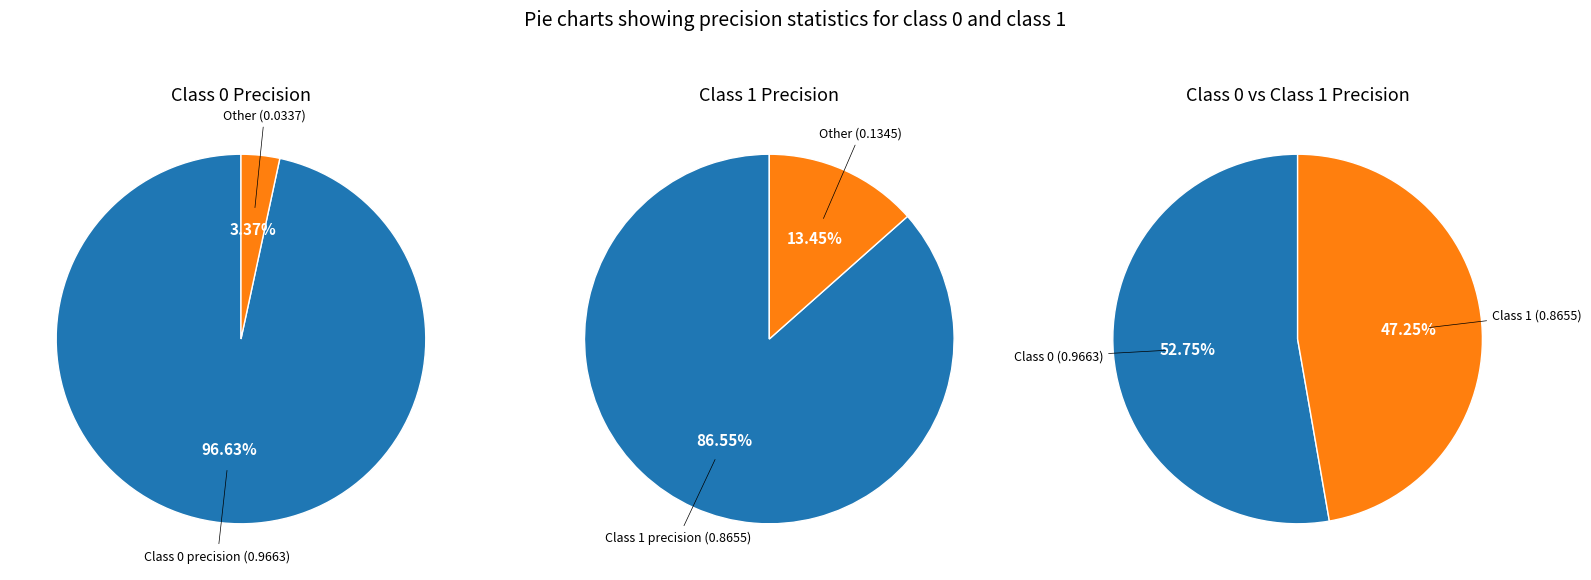

Combined, what portion of the pie is 1.0 and 0.0?

100.0%